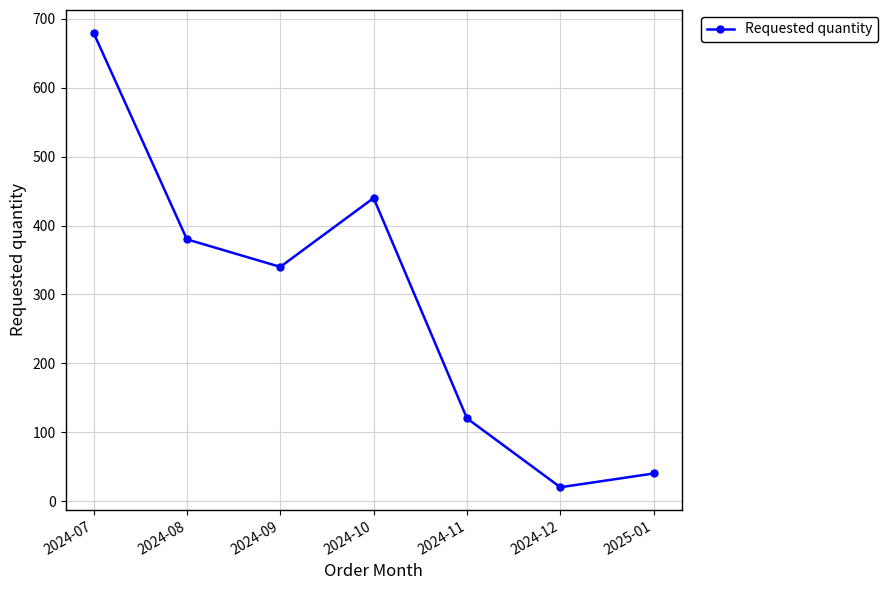

Read the value at 2024-07, to the nearest 10.

680